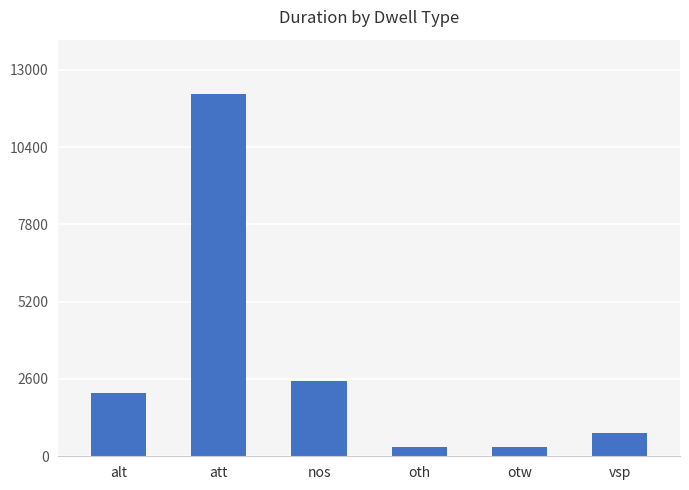

What is the value of the 1st bar from the left?

2144